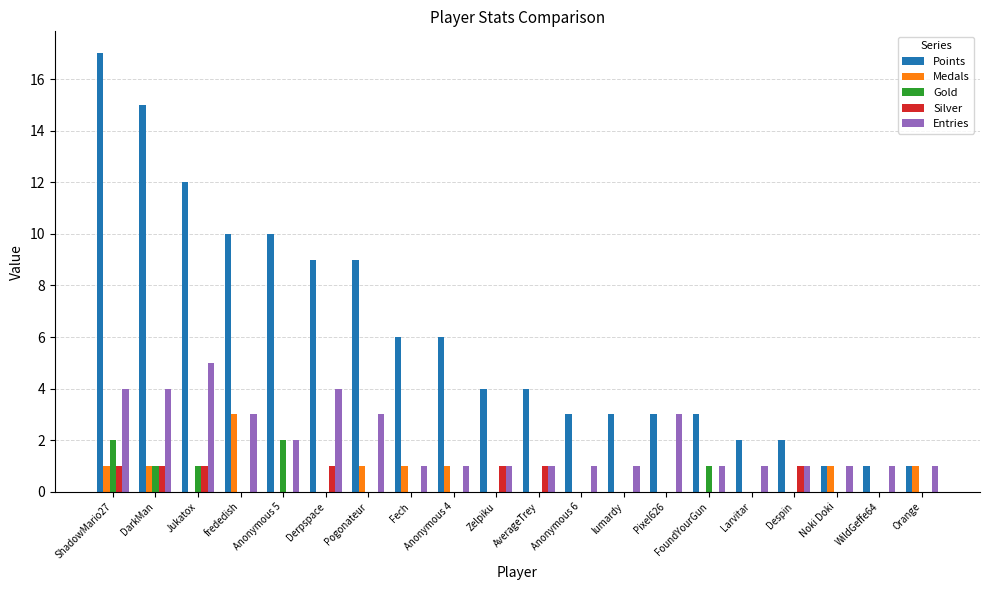

What is the sum of all Entries values?

40